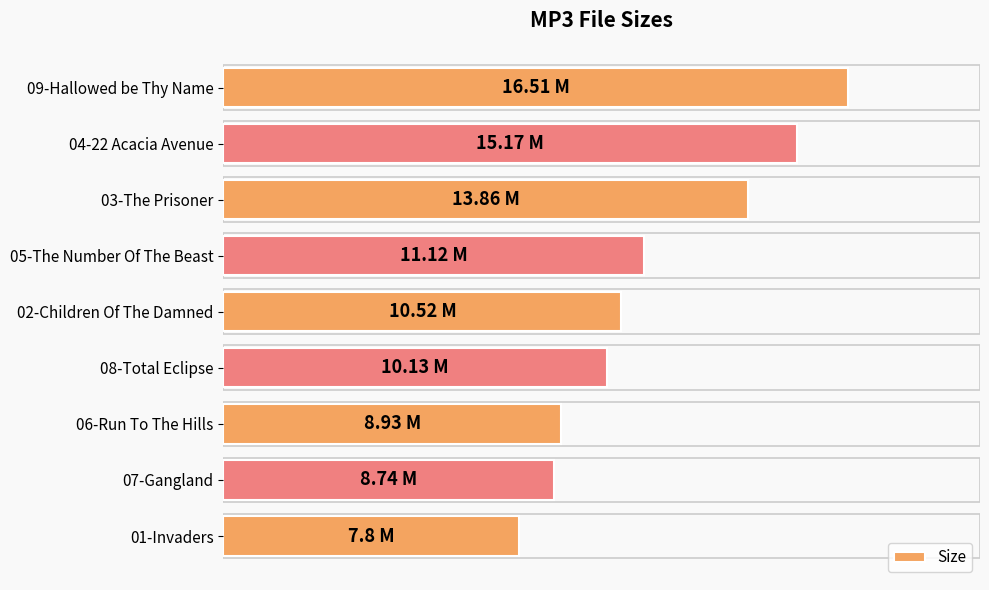

At which label is the value closest to 12?

05-The Number Of The Beast